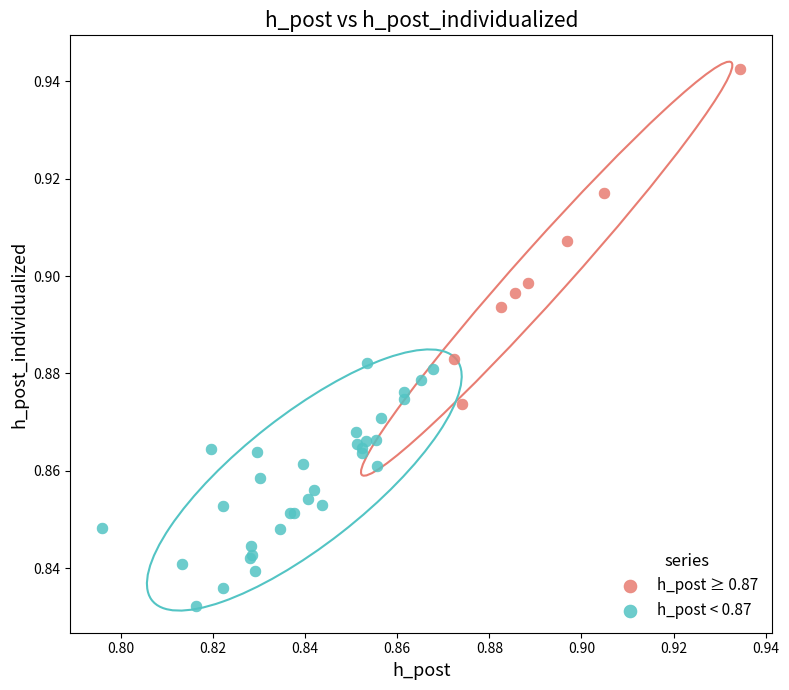

Which series contains the lowest Y value?

h_post < 0.87